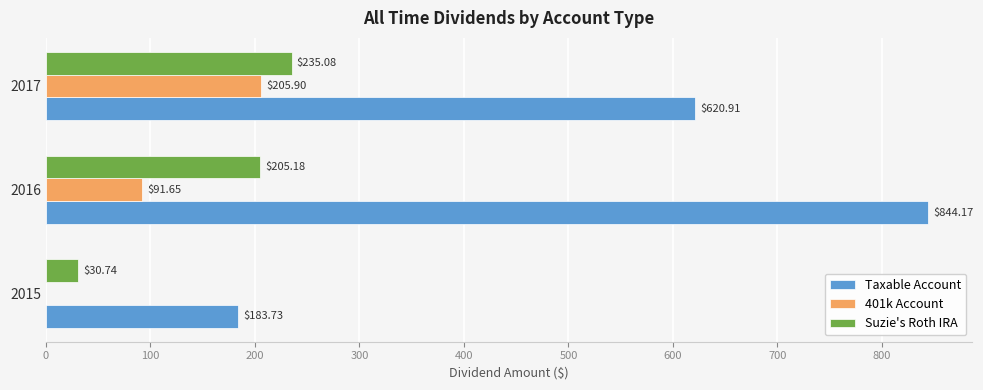

What are all the series names shown in the legend?

Taxable Account, 401k Account, Suzie's Roth IRA